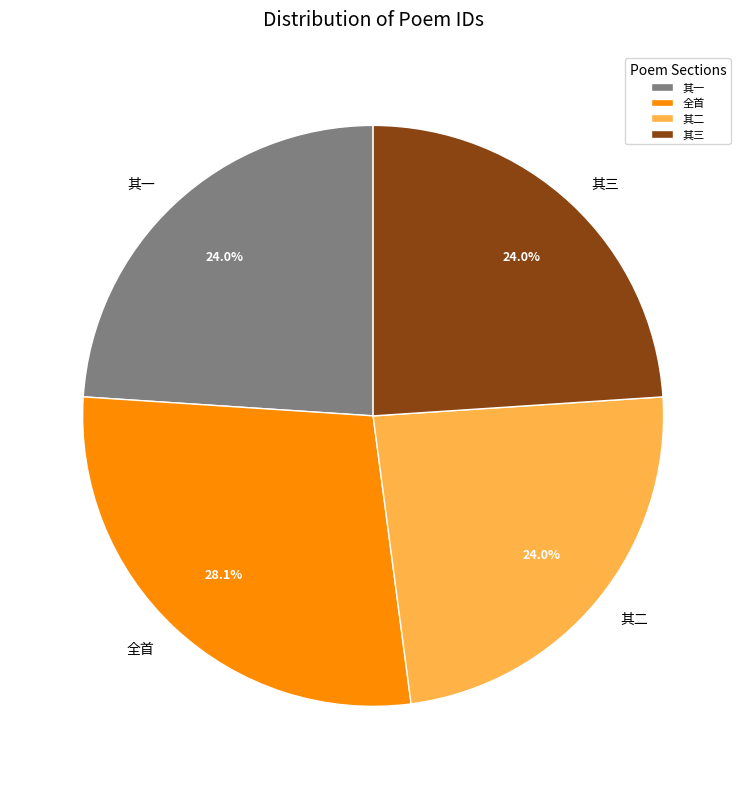

What is the largest slice in the pie chart?

全首